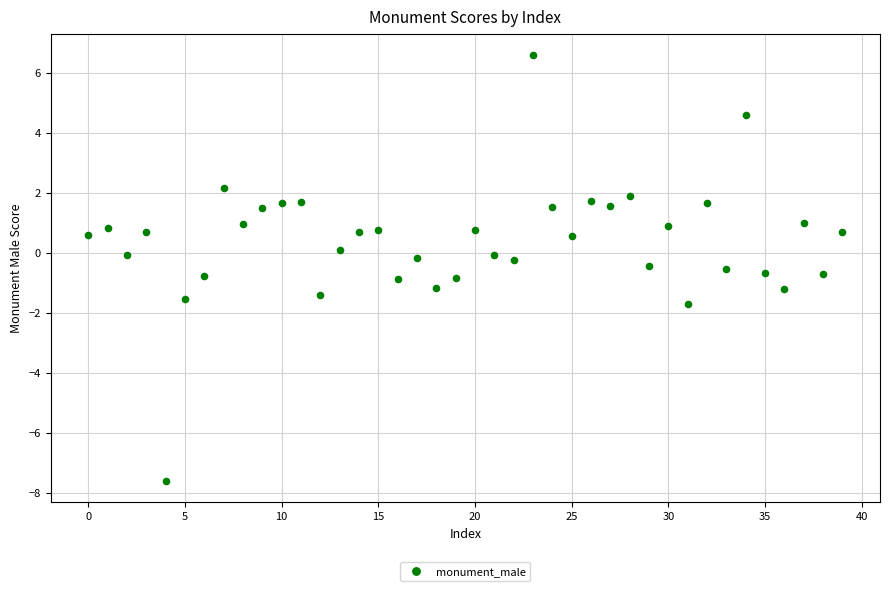

What is the range of Y values (max minus min)?

14.2